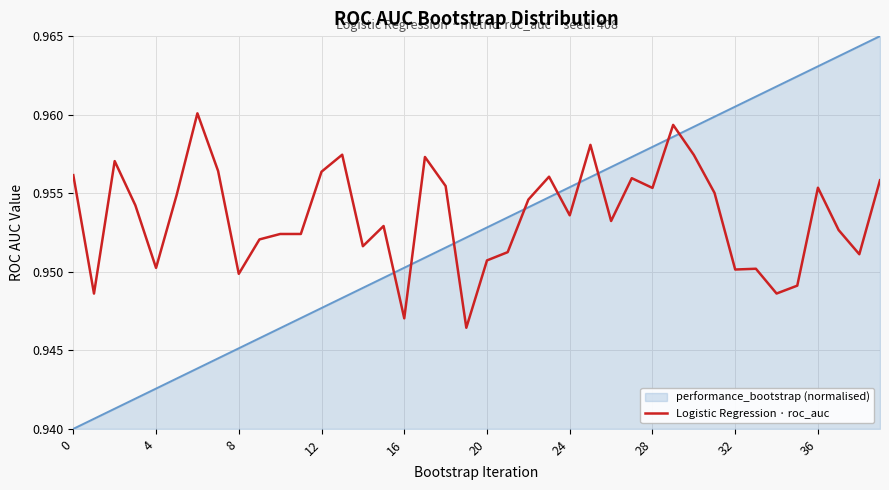

Which series has the widest spread of values?

performance_bootstrap (normalised)